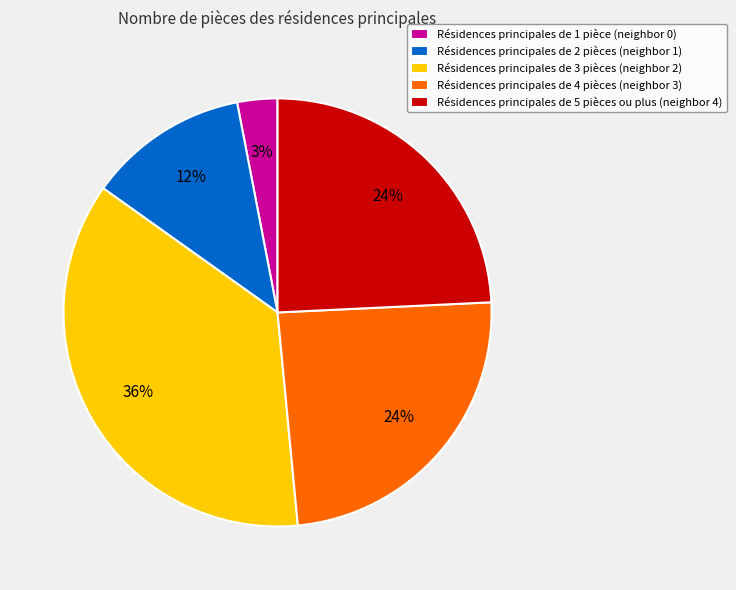

To the nearest percent, what is the average slice percentage?

20%